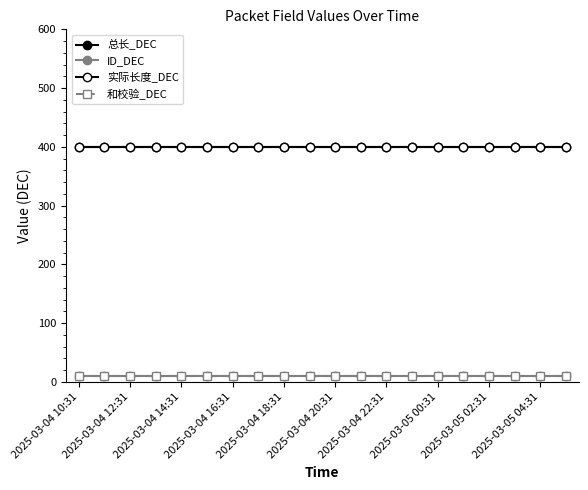

True or false: ID_DEC and 总长_DEC cross at least once.

False